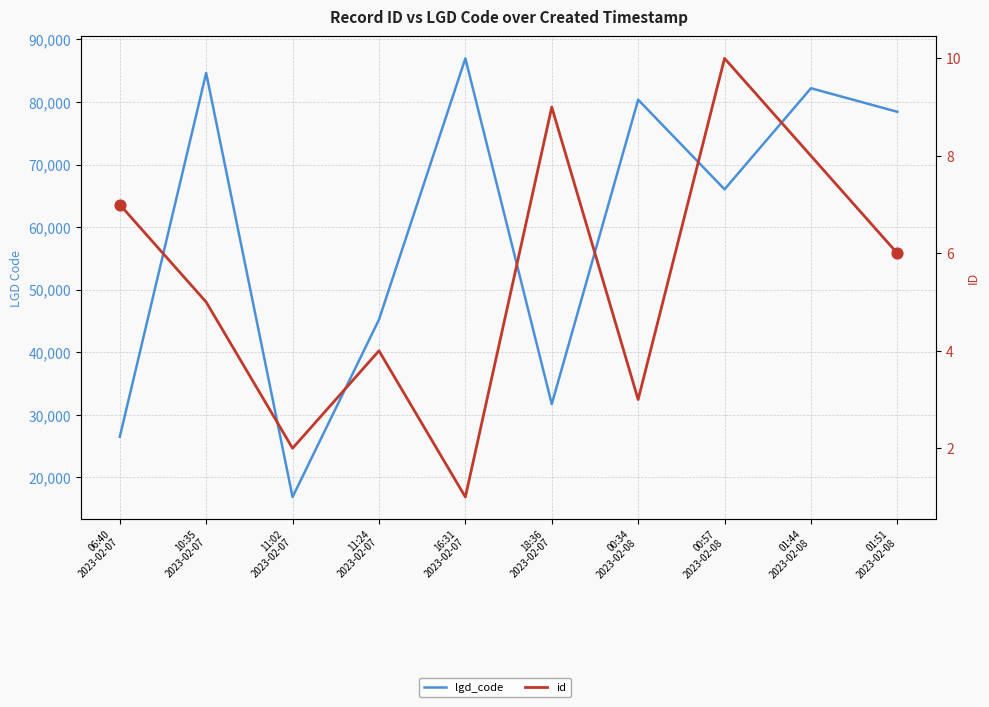

Which series reaches the maximum Y coordinate?

lgd_code